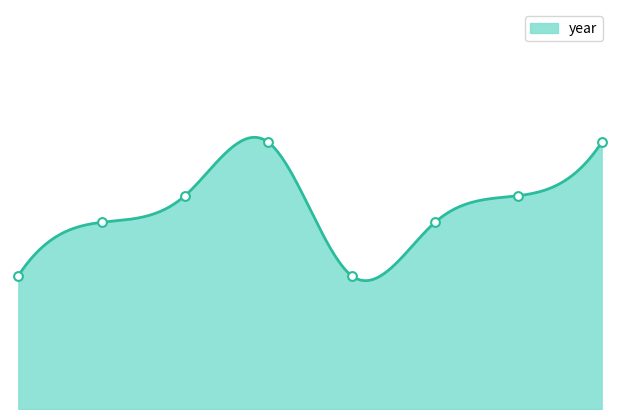

Between 7 and 1, which is larger?

7